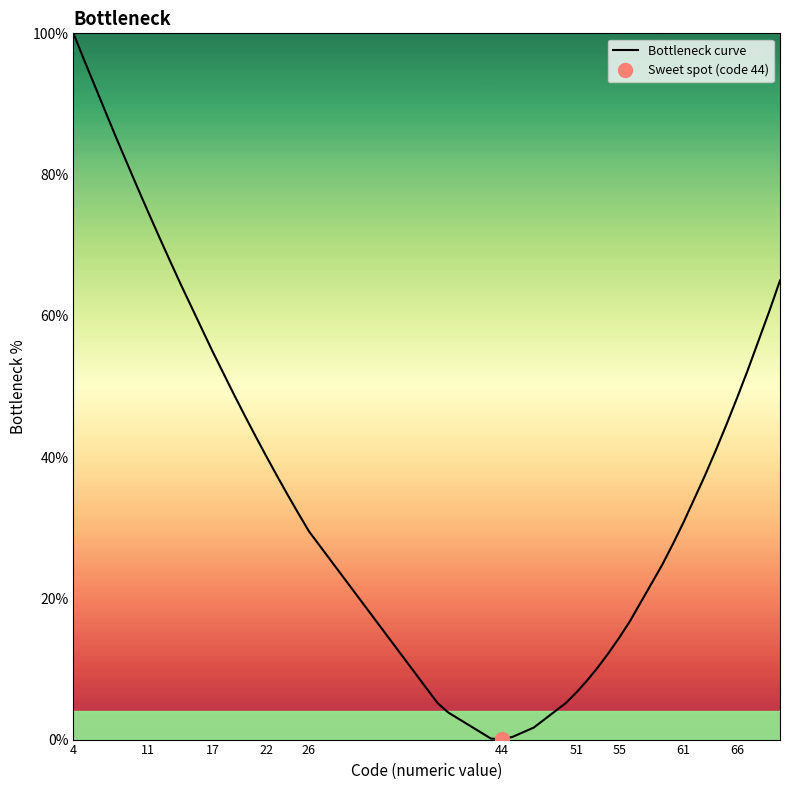

Count the number of categories in the chart.

40